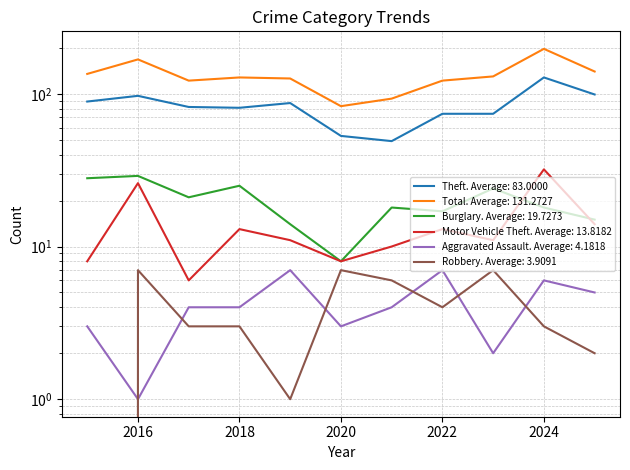

Which has a higher value, 2021 or 2015?

2015